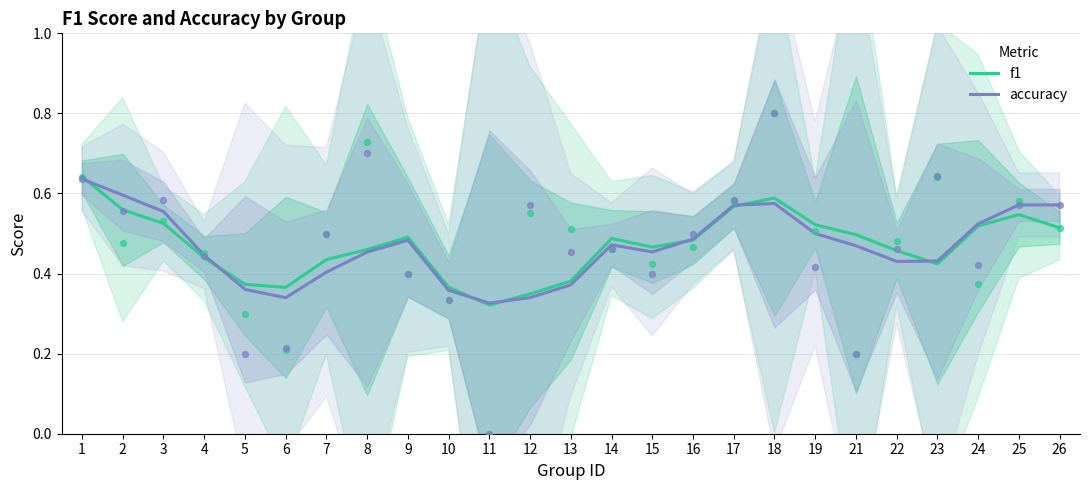

What are all the series names shown in the legend?

f1, accuracy